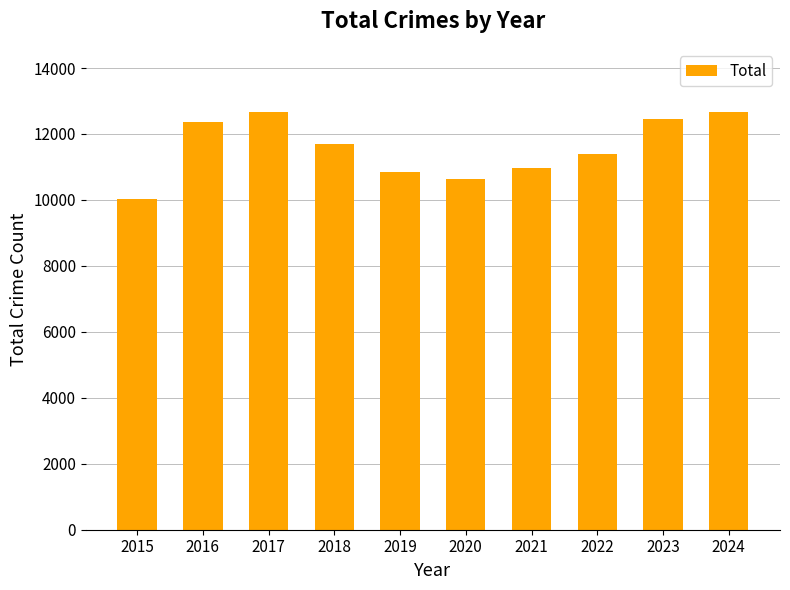

Between 2017 and 2020, which is larger?

2017